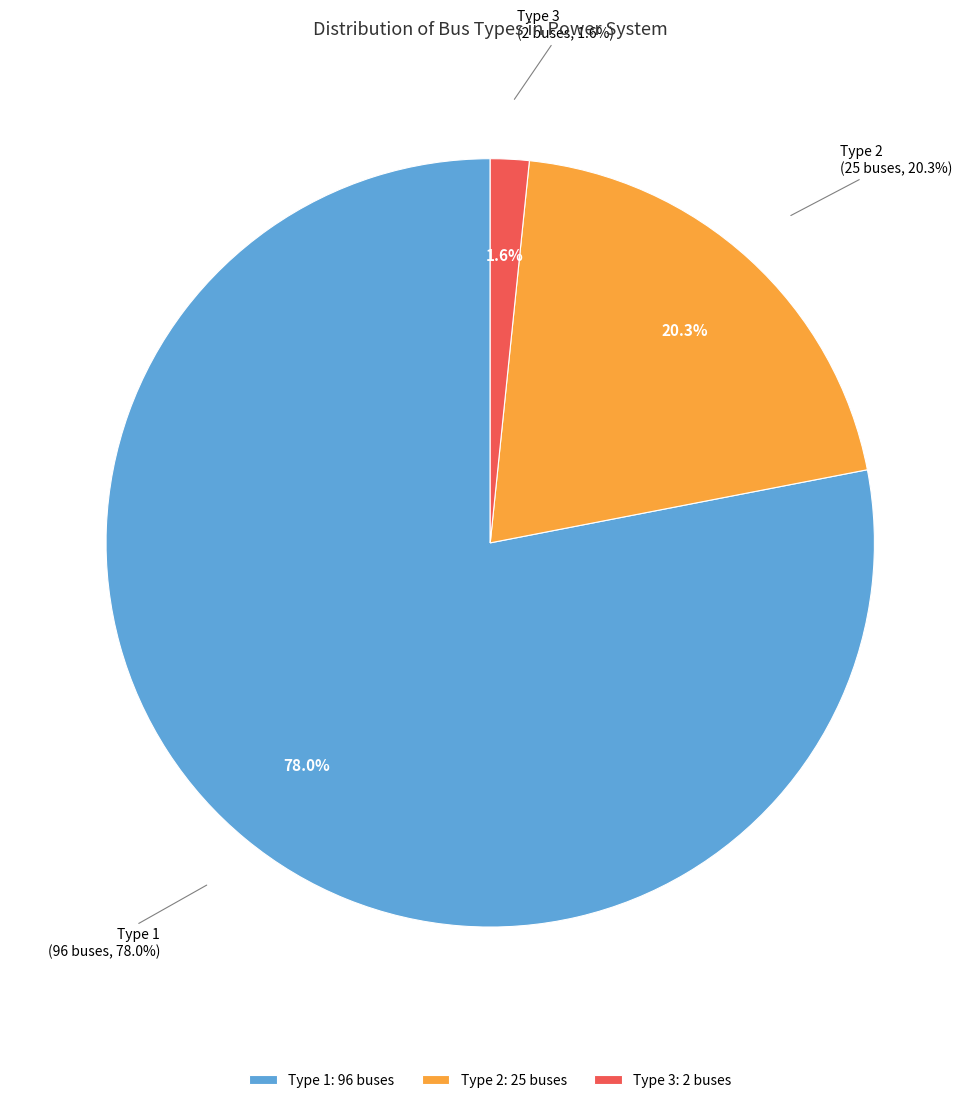

To the nearest percent, what is the average slice percentage?

33%